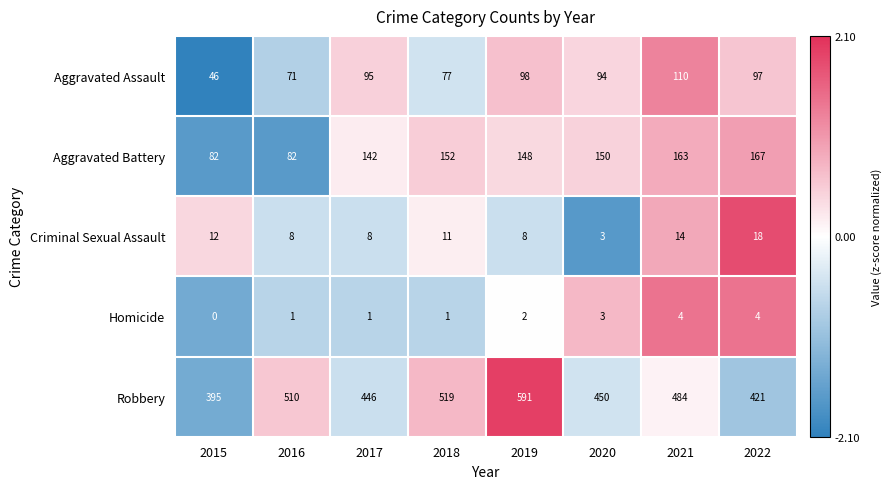

Which series has the widest spread of values?

Robbery